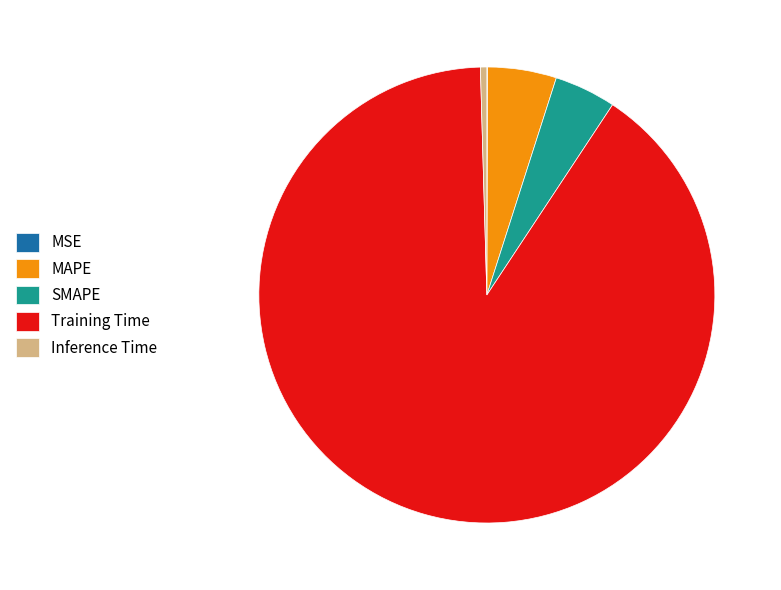

The MAPE slice represents 5% of the pie. True or false?

True